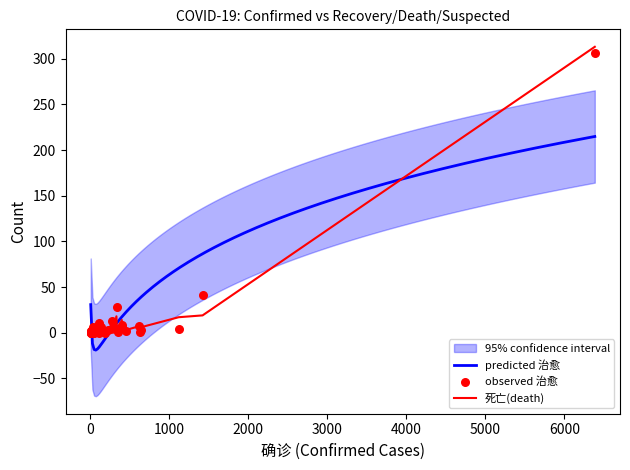

What is the total value across all series at 19?

11